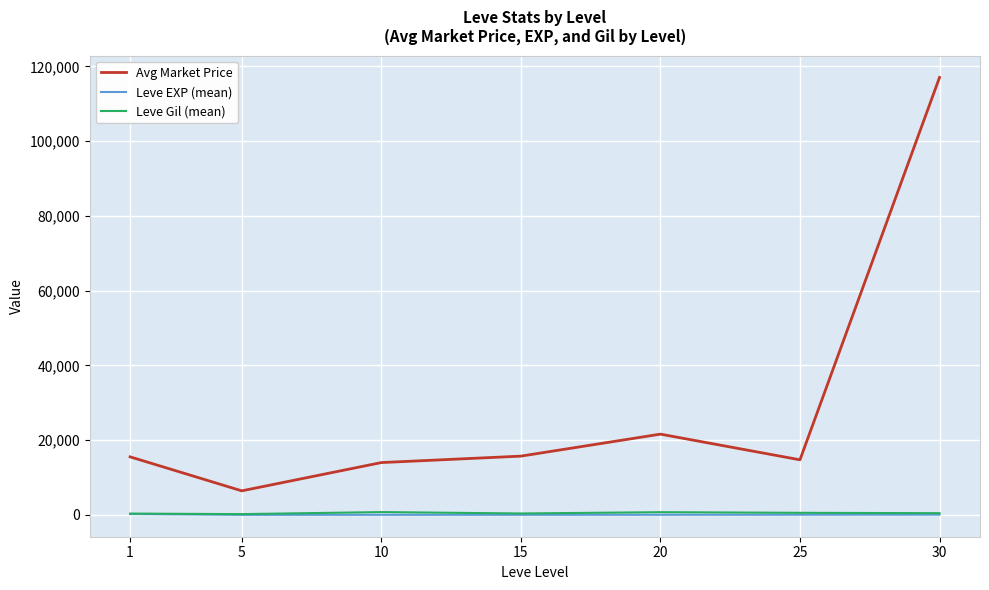

In Leve Gil (mean), how many points are higher than both neighbors (excluding endpoints)?

2